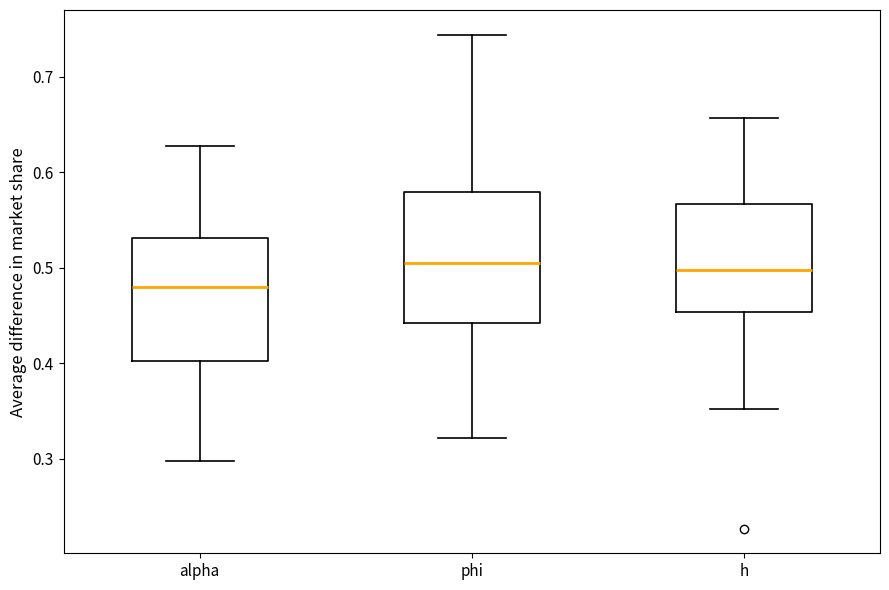

Where does the lower whisker of the box for alpha end on the y-axis? The values are not printed on the chart, so give them approximately, as read against the axis.

0.30